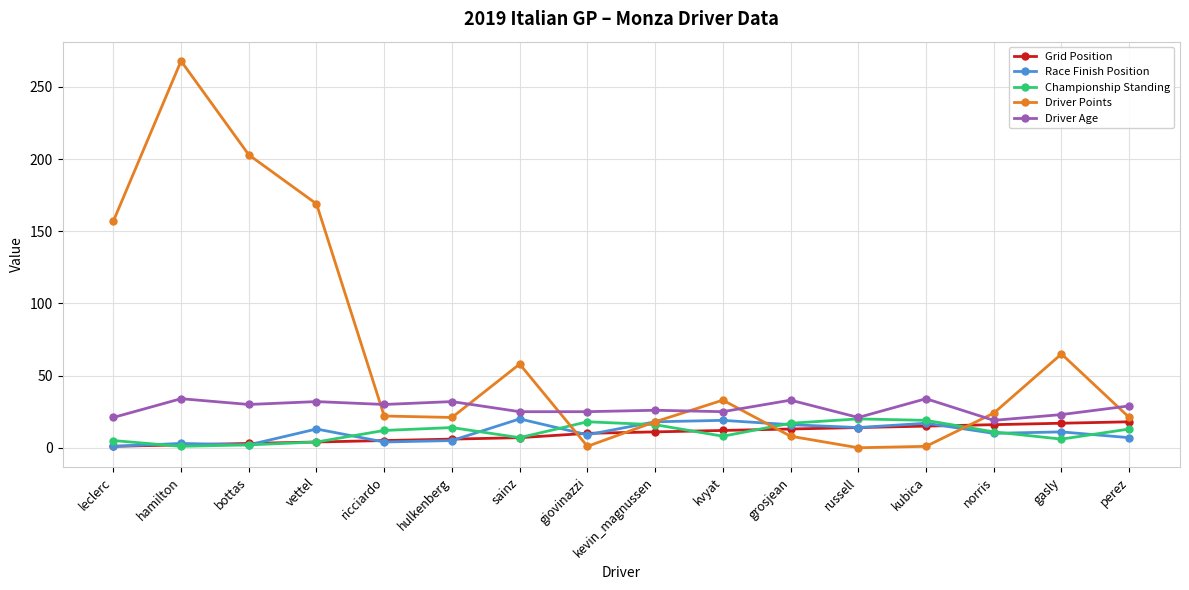

What is the label of the 12th point from the left?

russell